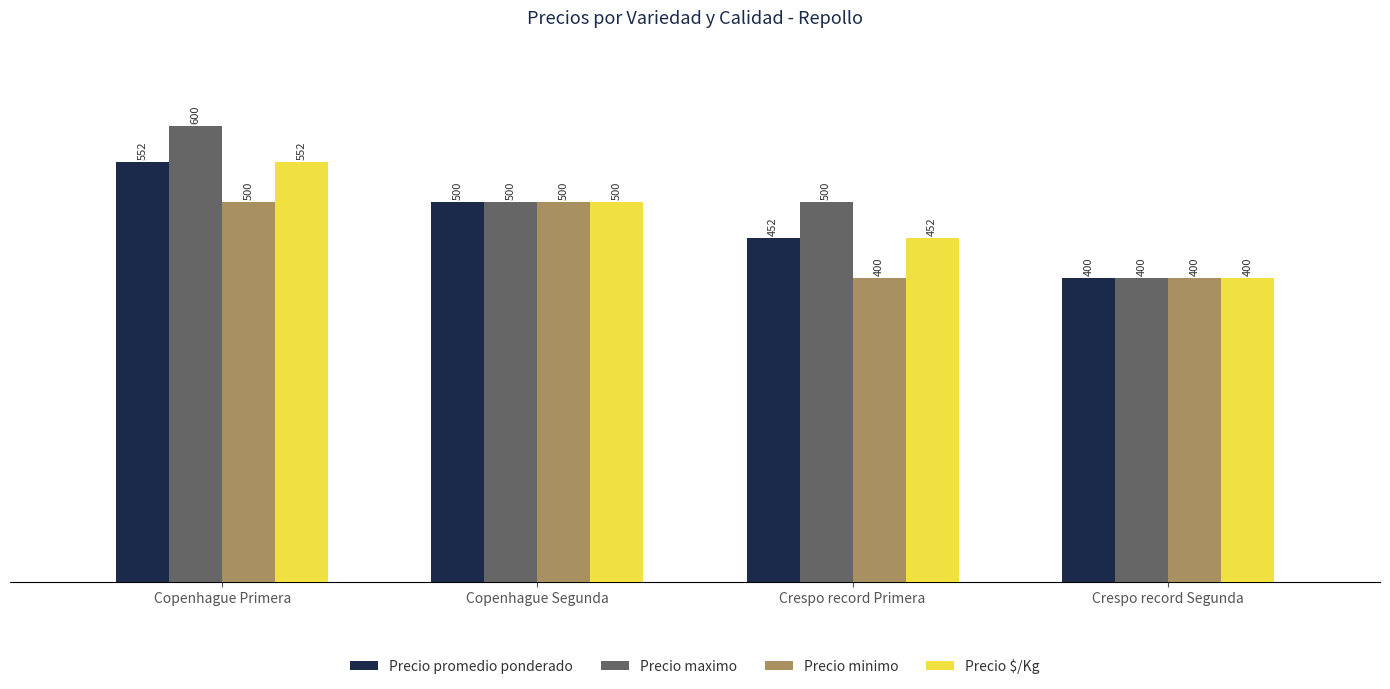

The Precio maximo series shows 400 at Crespo record Segunda. True or false?

True